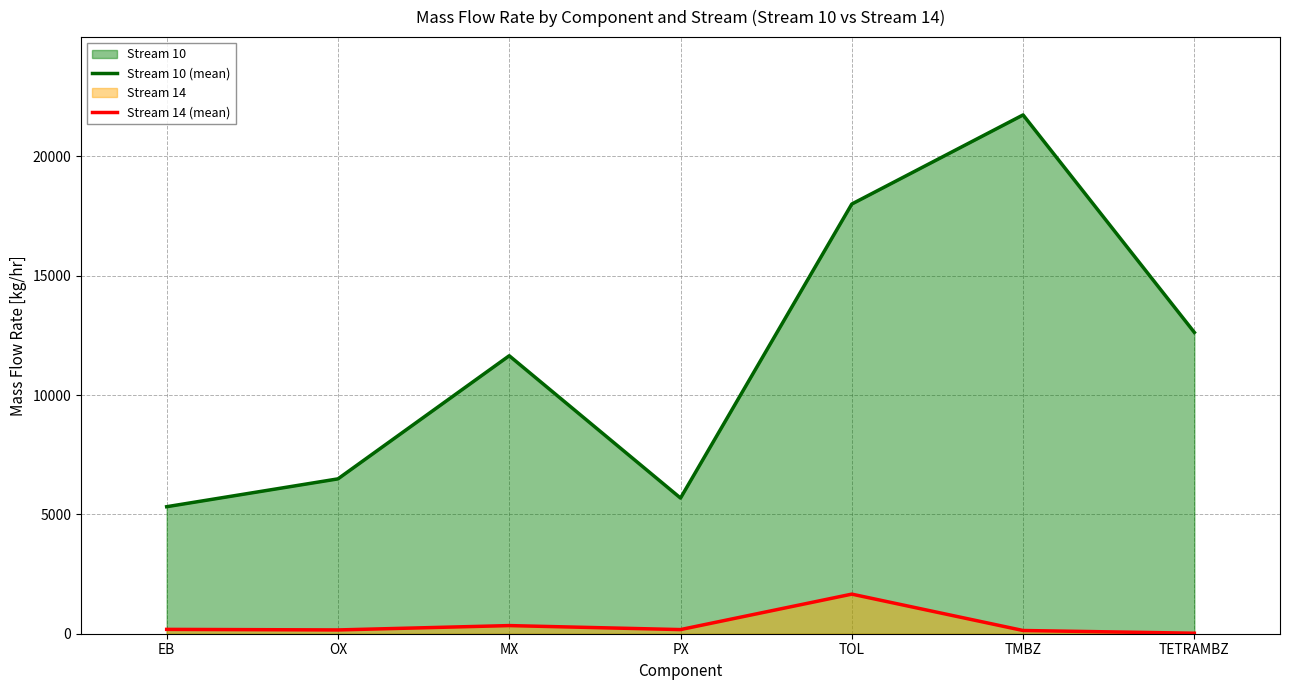

List the series in order of their peak value, lowest first.

Stream 14 (mean), Stream 10 (mean)